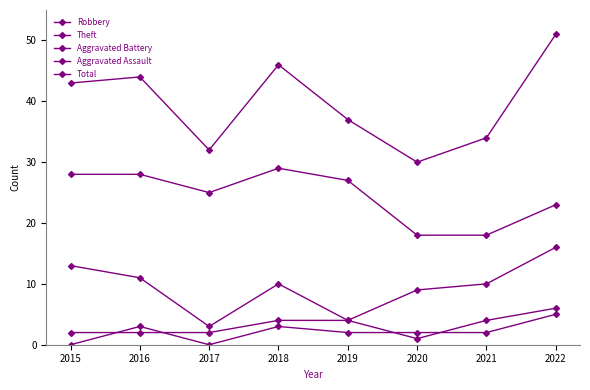

How many lines are shown in the chart?

5